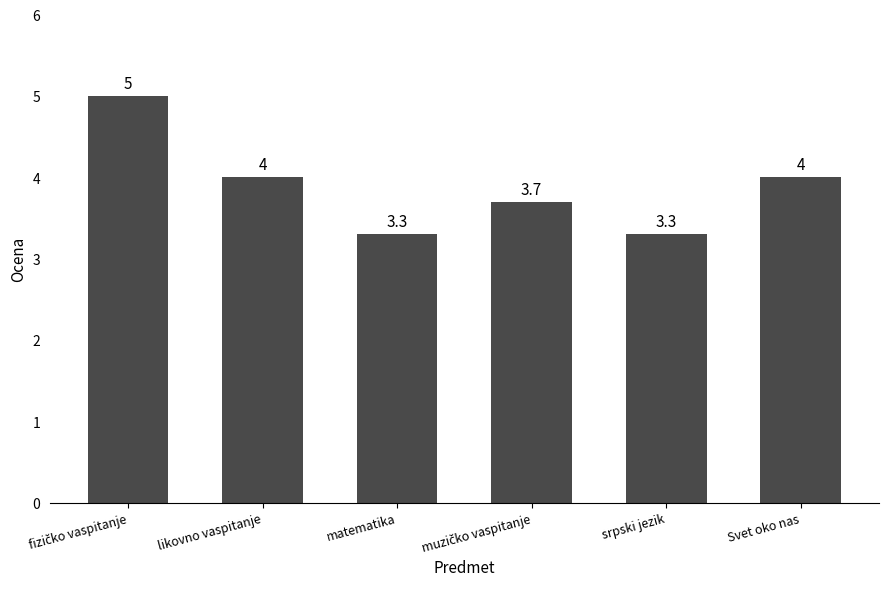

What is the greatest value displayed?

5.0